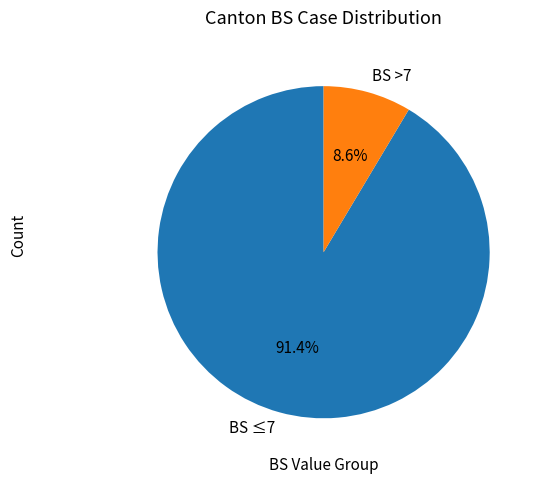

Between BS ≤7 and BS >7, which is larger?

BS ≤7